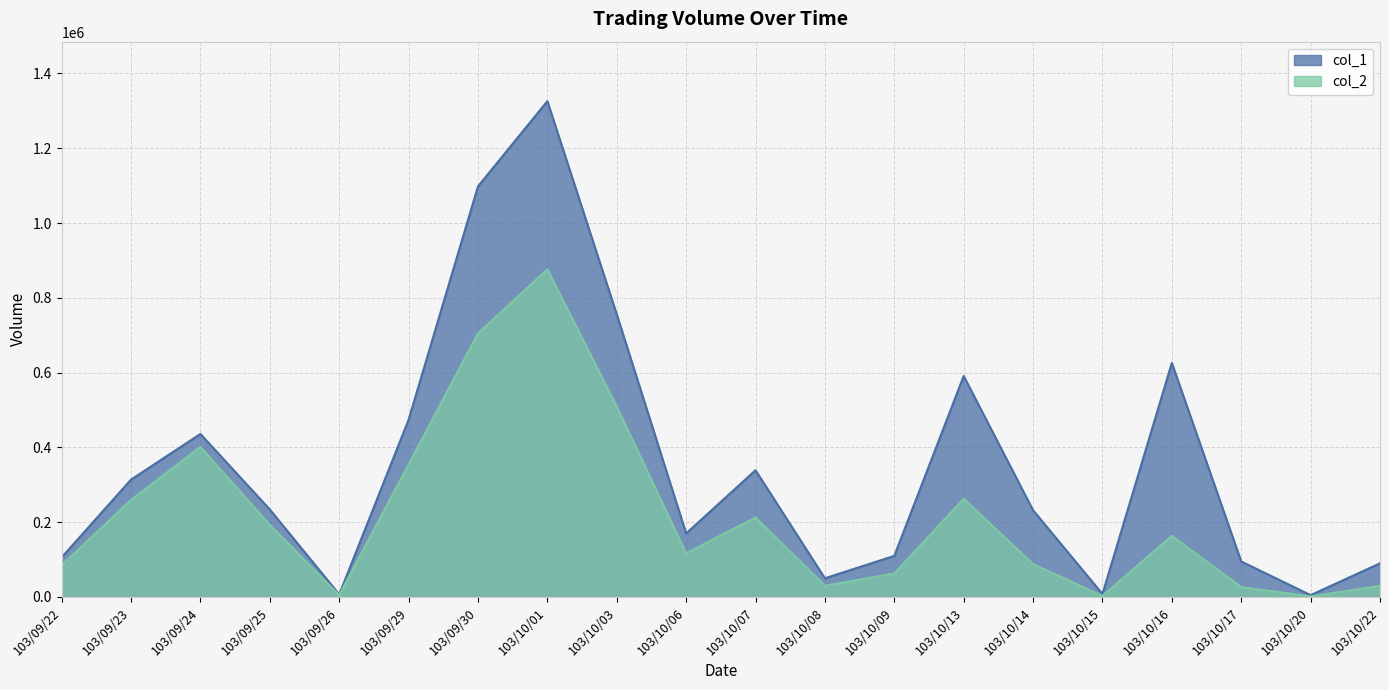

True or false: col_2 has a value of 38213 at 103/10/14.

False